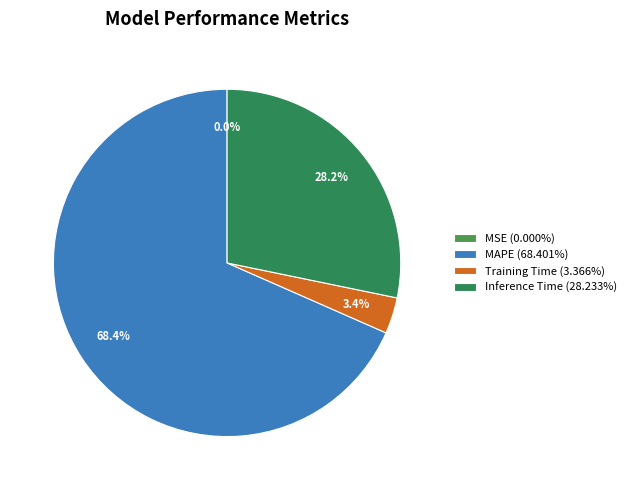

How many slices are in this pie chart?

4